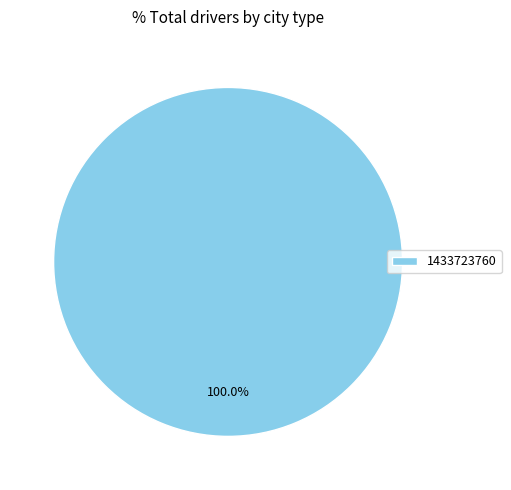

Is there any slice that represents more than half of the pie?

Yes